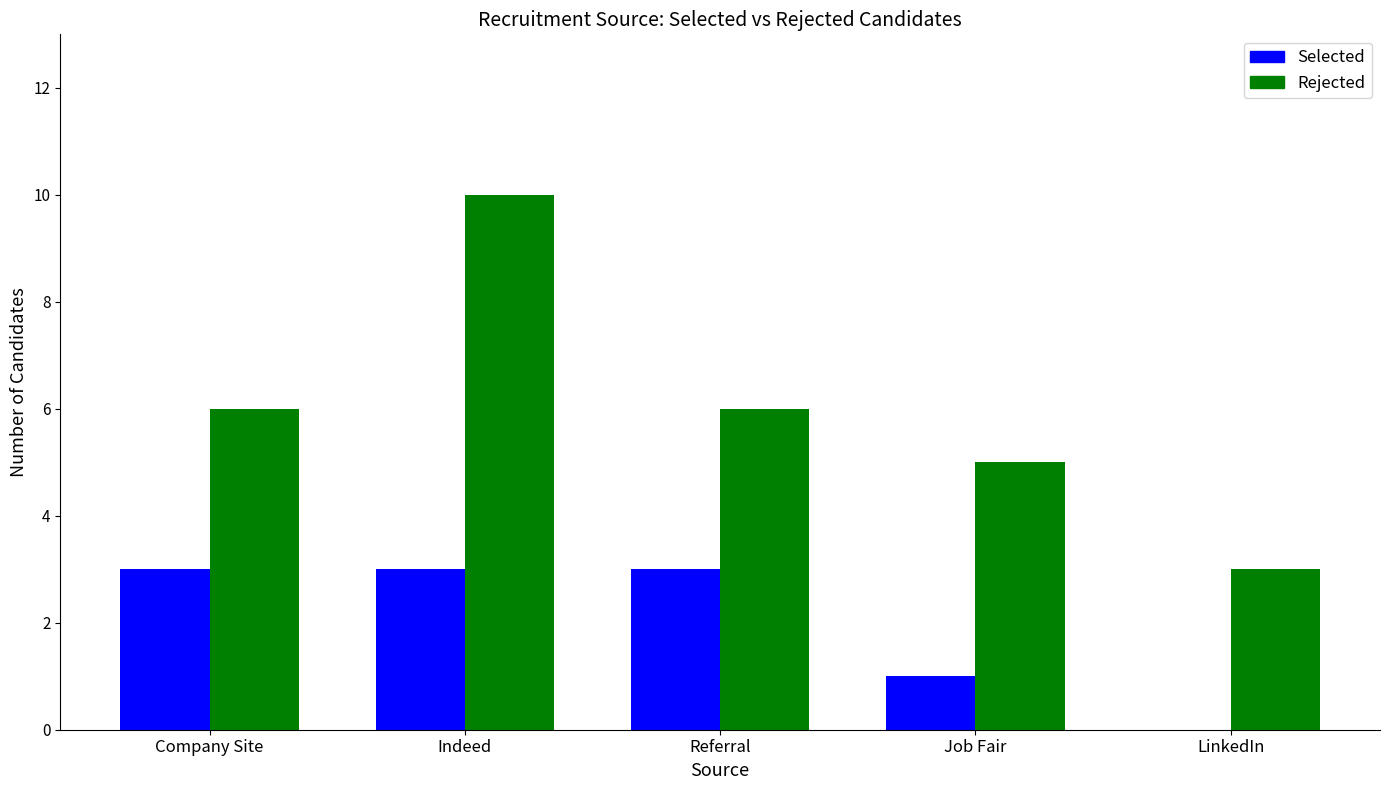

What is the sum of the Selected values at Company Site and Referral?

6